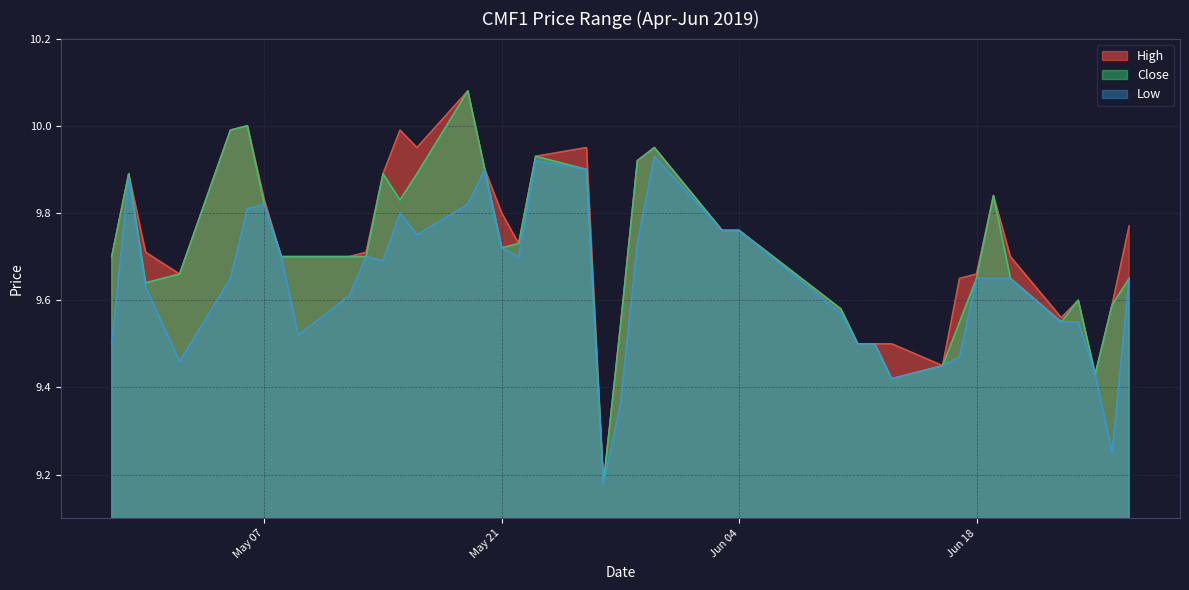

At which label does Low reach its minimum?

2019-05-27